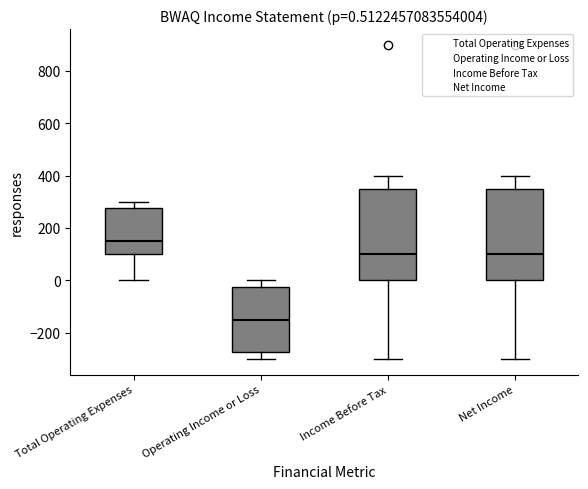

Which box's median line is the highest?

Total Operating Expenses